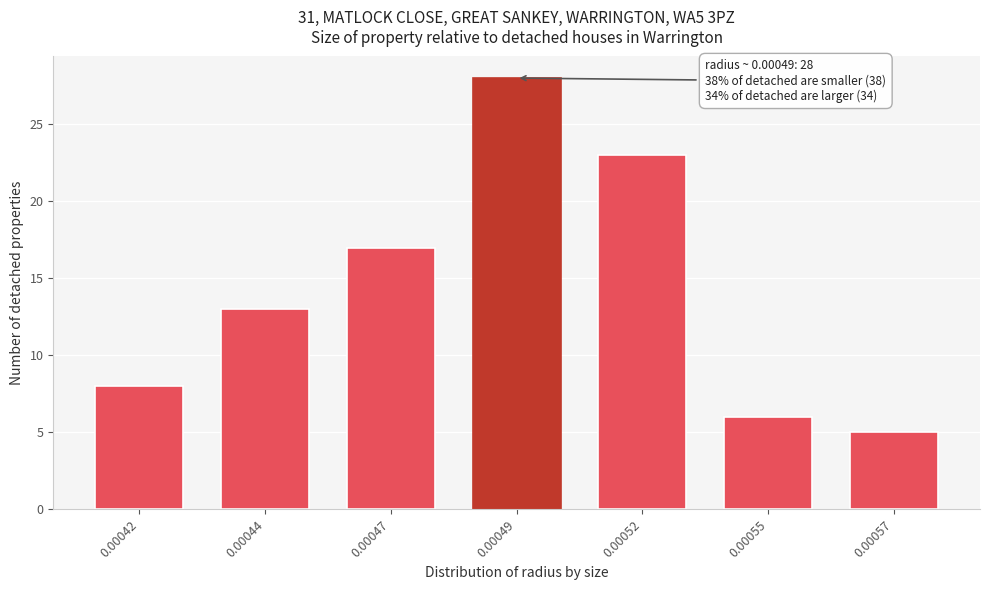

Reading left to right, what are all the values shown in this chart?

0.00042=8	0.00044=13	0.00047=17	0.00049=28	0.00052=23	0.00055=6	0.00057=5